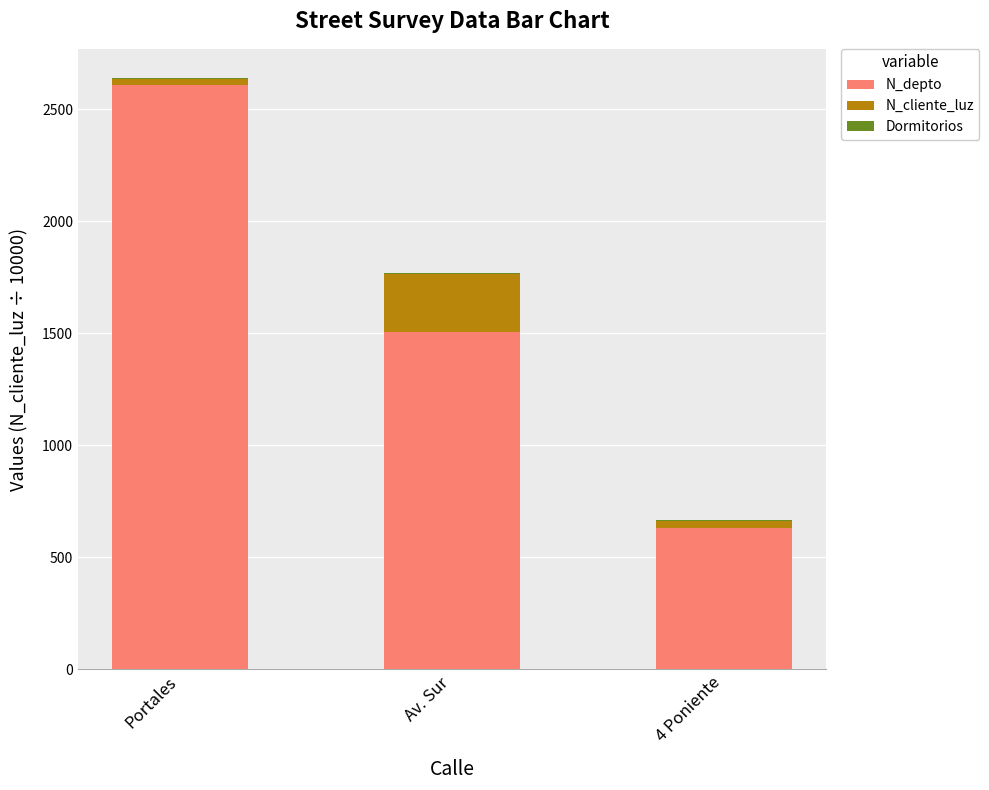

The N_depto series shows 566.6 at Av. Sur. True or false?

False